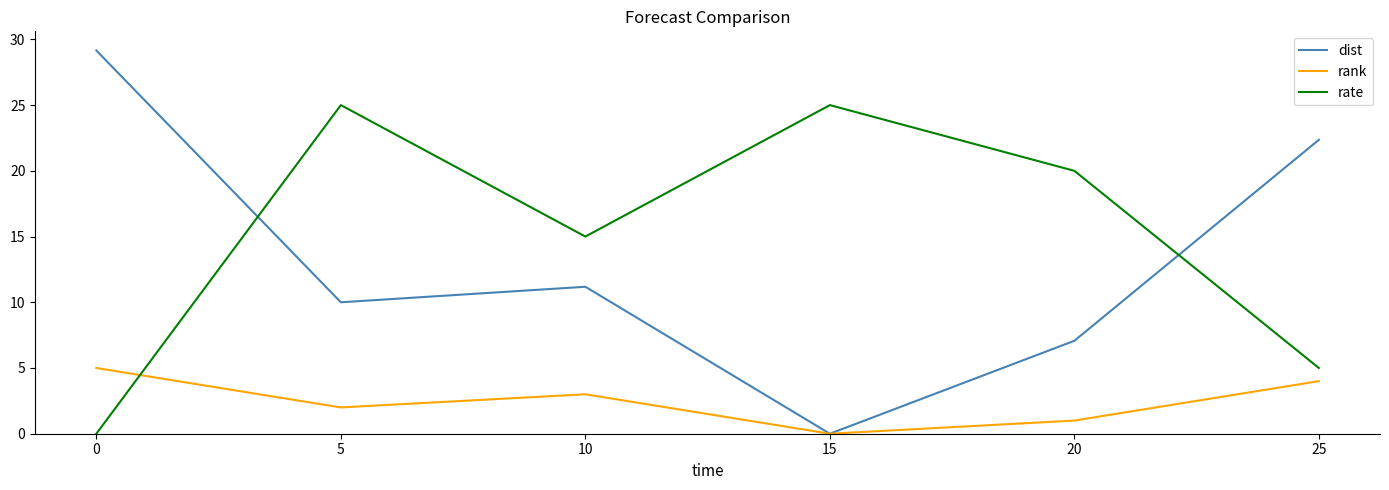

Between which two adjacent categories do dist and rate first intersect?

0 and 5